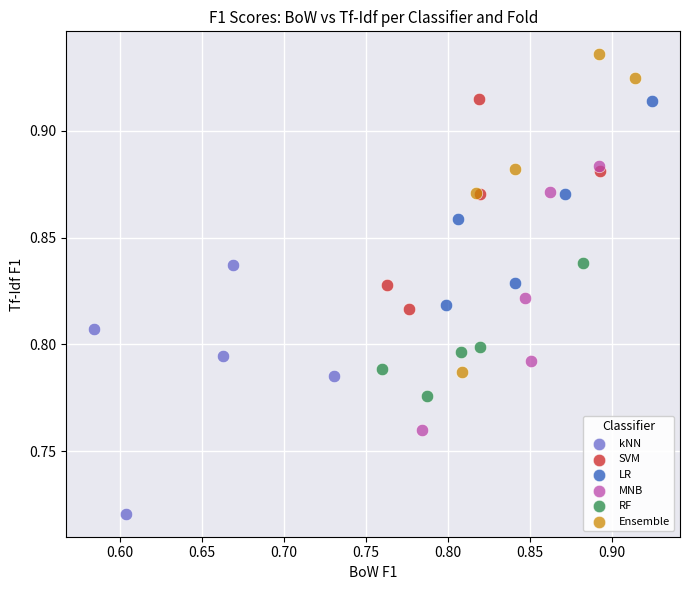

Which series has the widest spread of Y values?

Ensemble